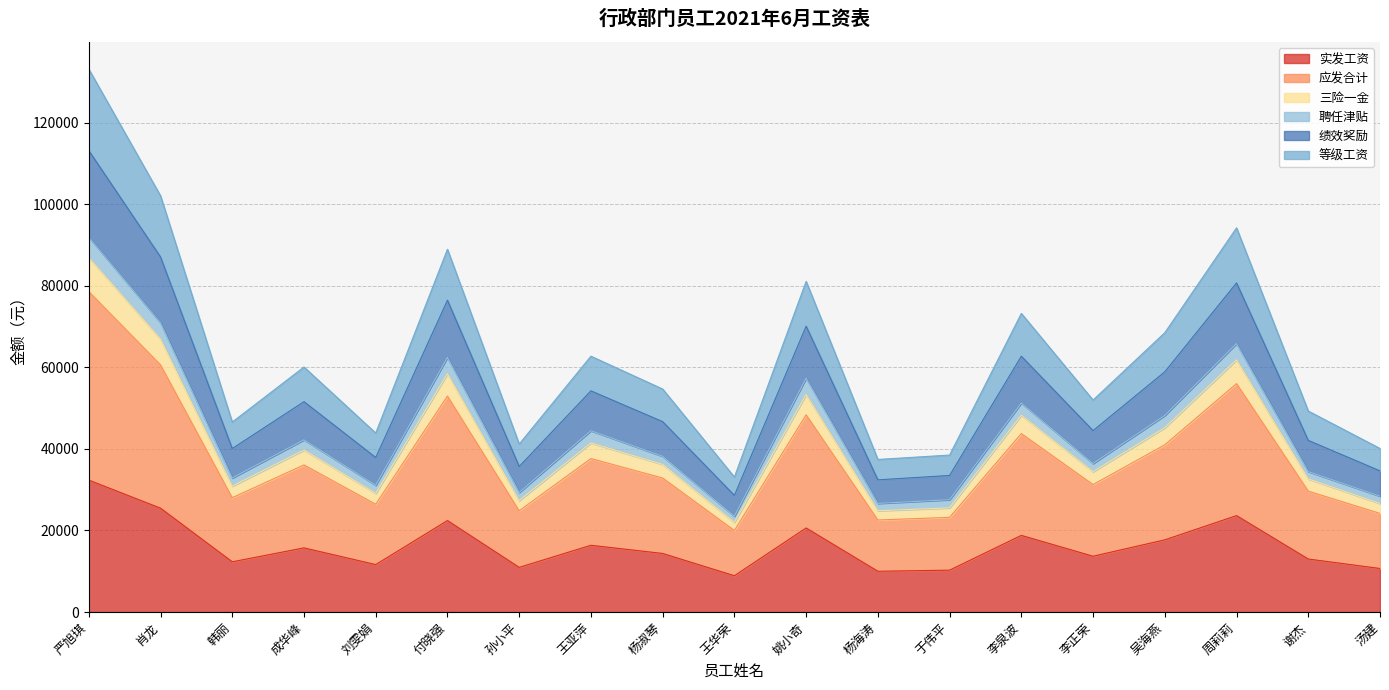

What is the difference between the maximum and minimum values in the 实发工资 series?

23452.0